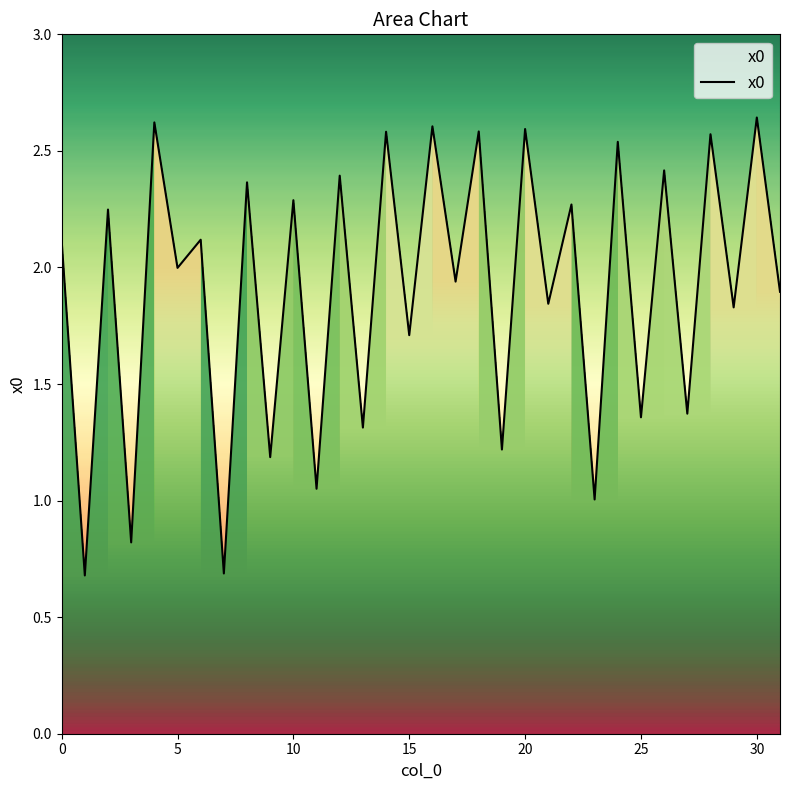

Is it true that x0 equals 0.9 at 25?

False